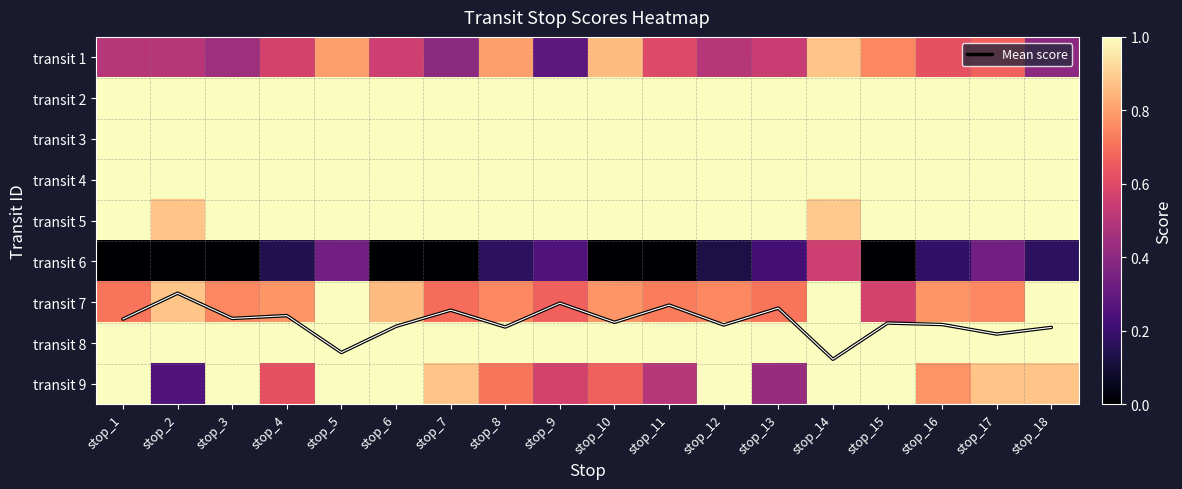

Which category has the lowest value in the transit 6 series?

stop_1